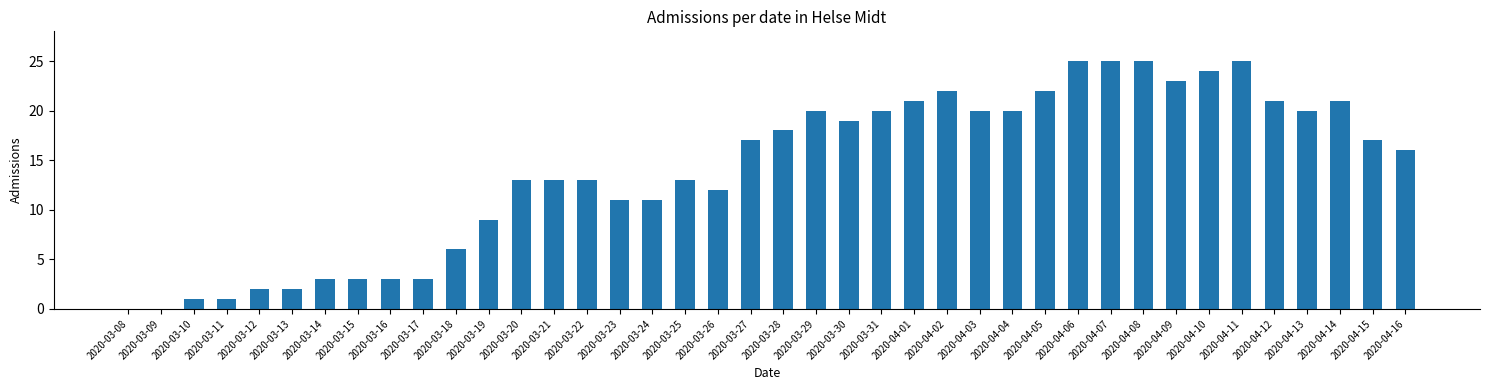

The chart shows a value of 16 at 2020-03-19. True or false?

False